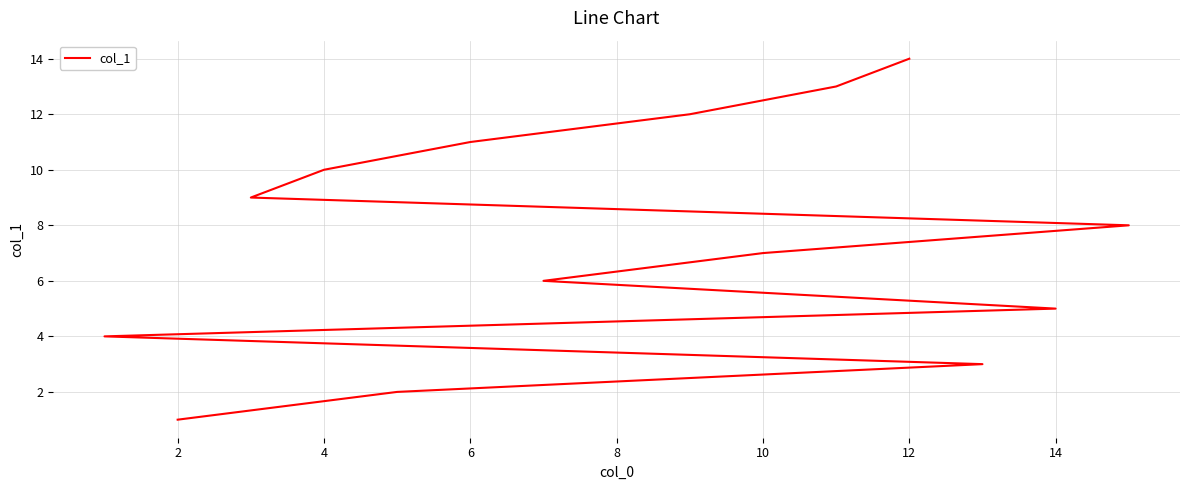

What is the minimum value shown in the chart?

1